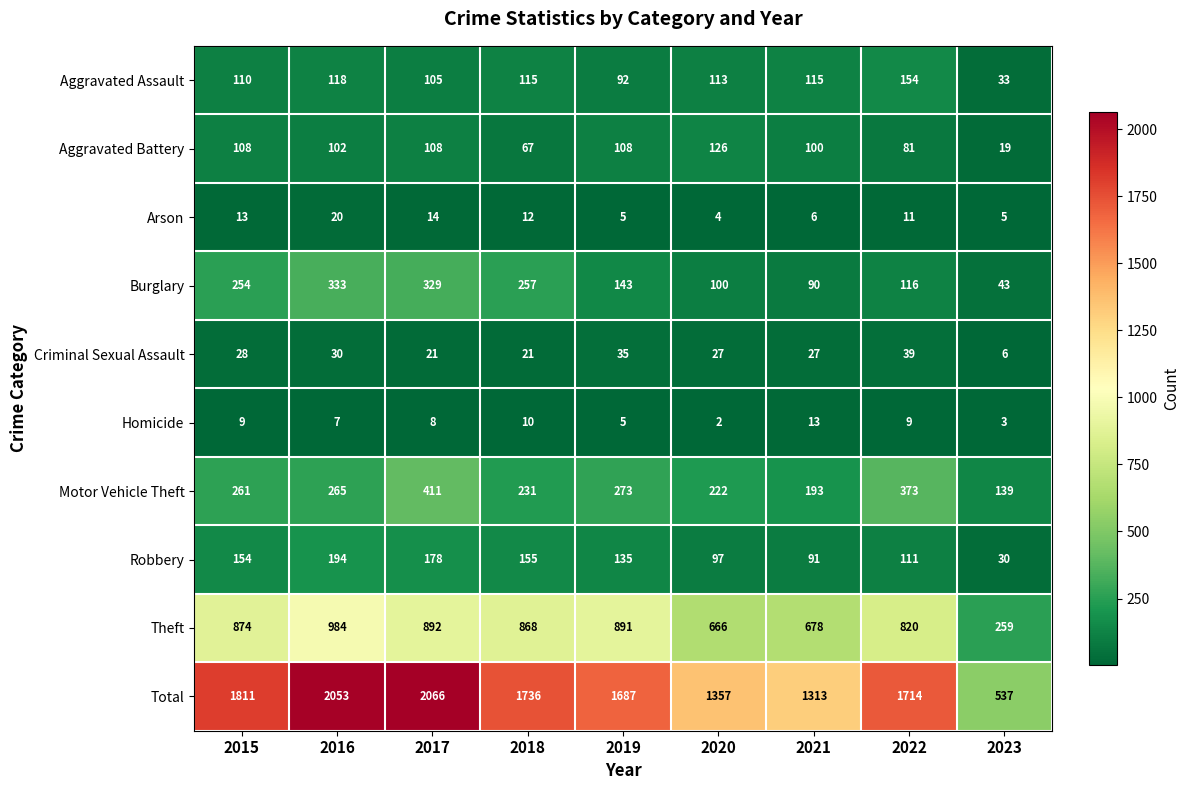

The value of Motor Vehicle Theft at 2016 is 265. True or false?

True